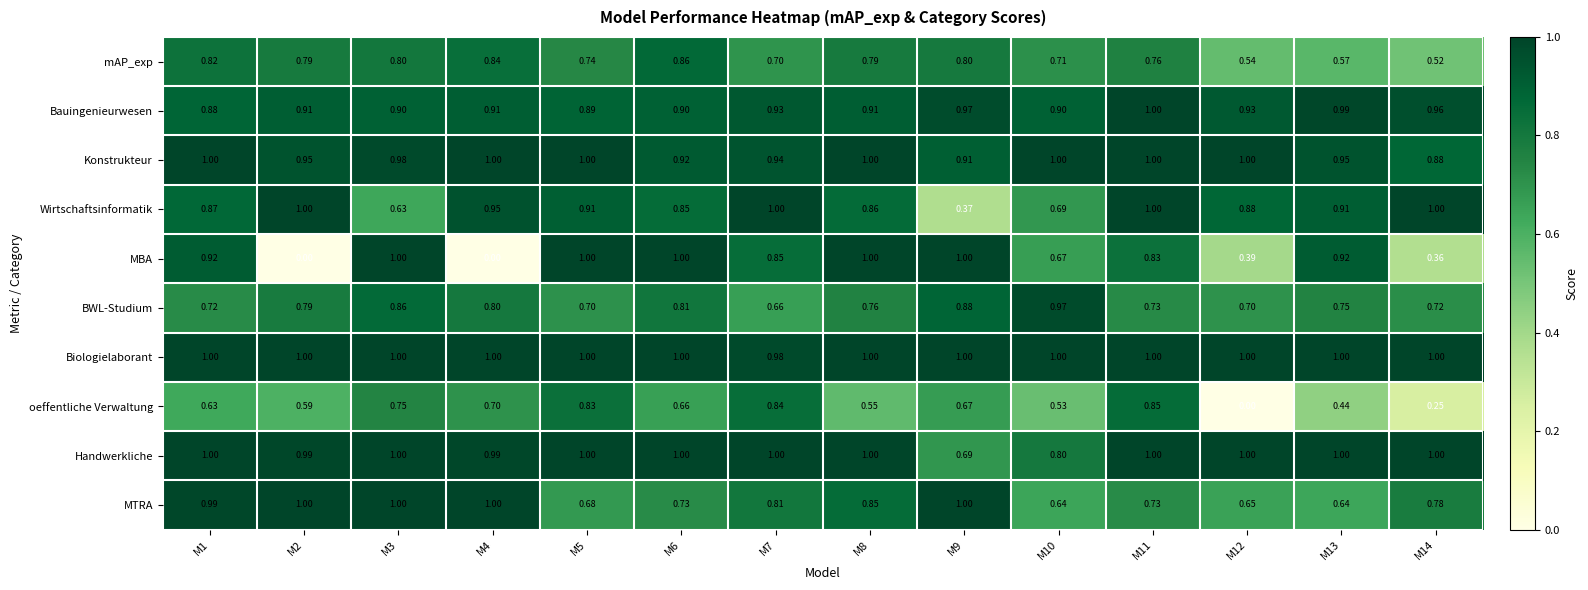

Count the number of categories in the chart.

14